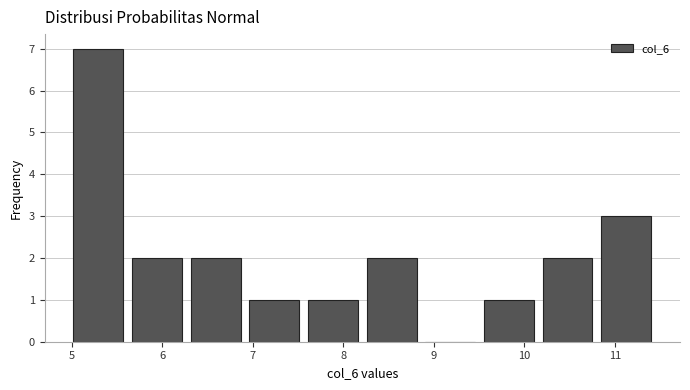

Reading left to right, list every bar in this chart as the range it spans on the x-axis followed by its height. Neither the bar edges nor the heights are printed on the chart, so give them approximately, as read against the axes.

5.0 to 5.6: 7
5.6 to 6.3: 2
6.3 to 6.9: 2
6.9 to 7.6: 1
7.6 to 8.2: 1
8.2 to 8.9: 2
8.9 to 9.5: 0
9.5 to 10.2: 1
10.2 to 10.8: 2
10.8 to 11.5: 3